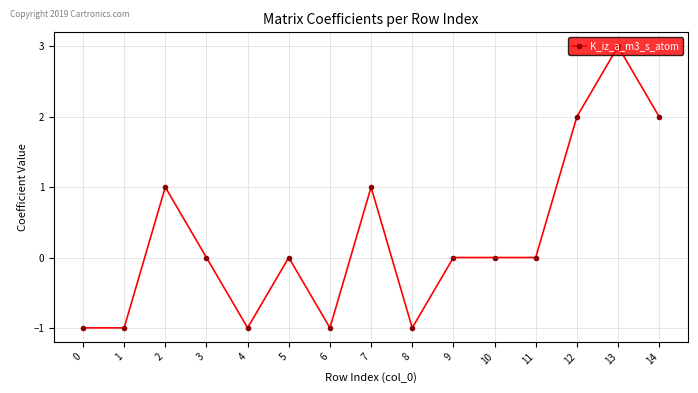

True or false: there are more than 0 points higher than both neighbors.

True